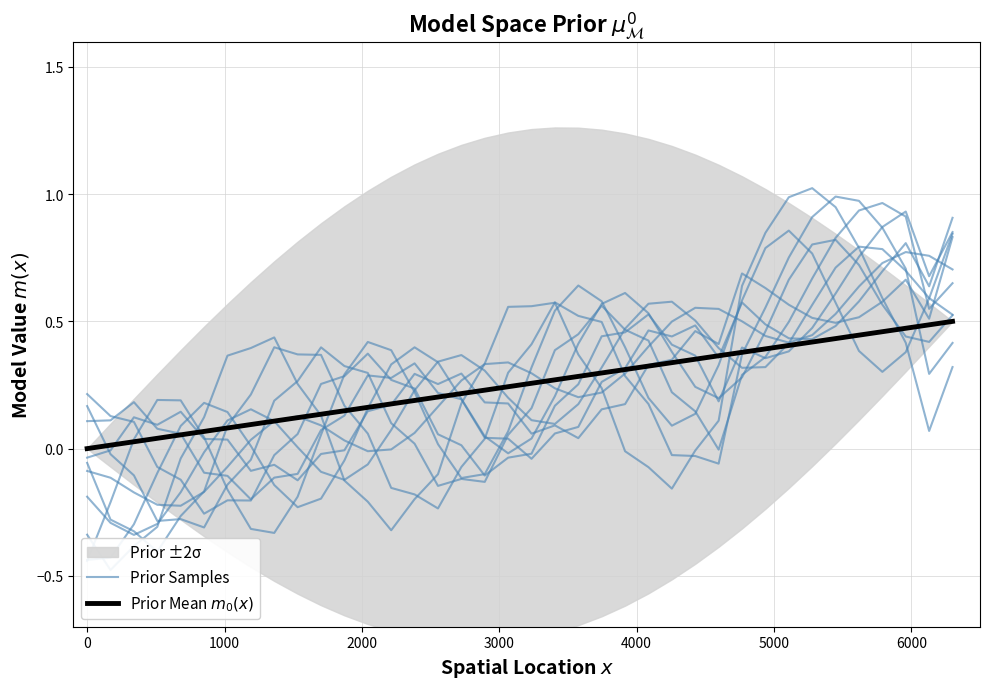

True or false: Prior Mean $m_0(x)$ and Prior Samples intersect in this chart.

True